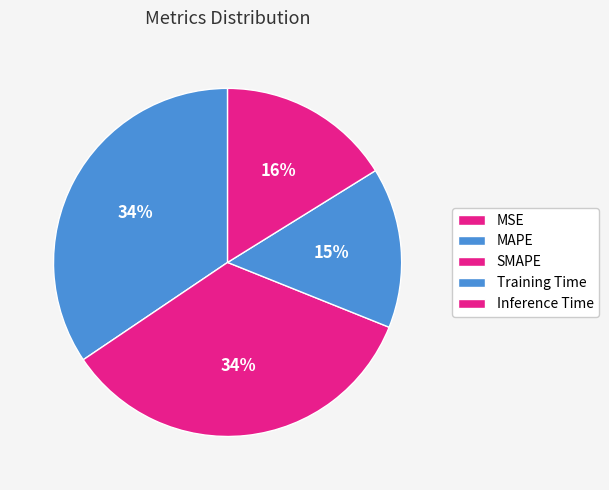

To the nearest percent, what is the average slice percentage?

20%